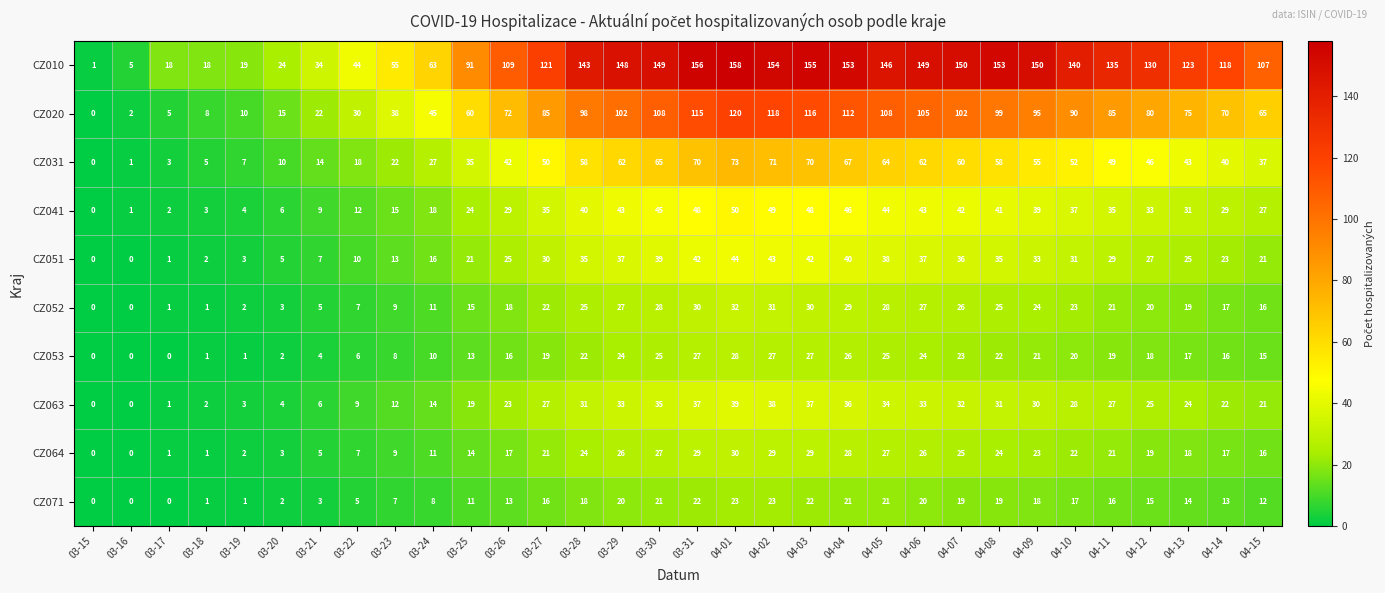

At how many categories does at least one series exceed 84?

22